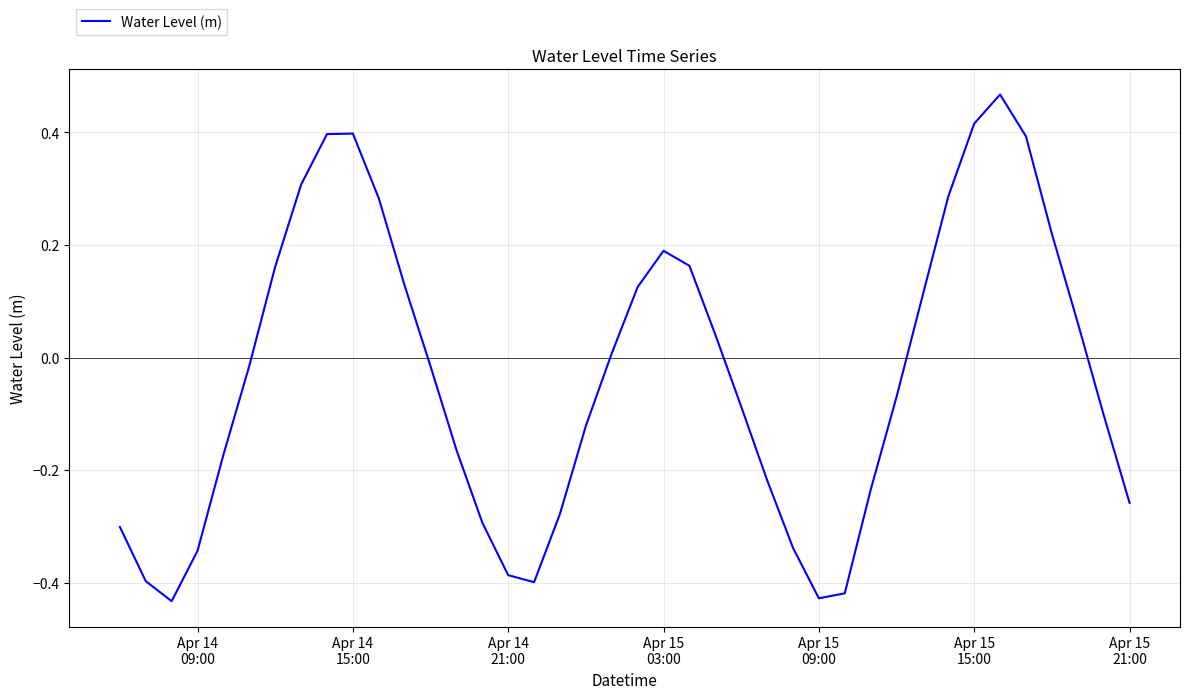

Count the number of categories in the chart.

40